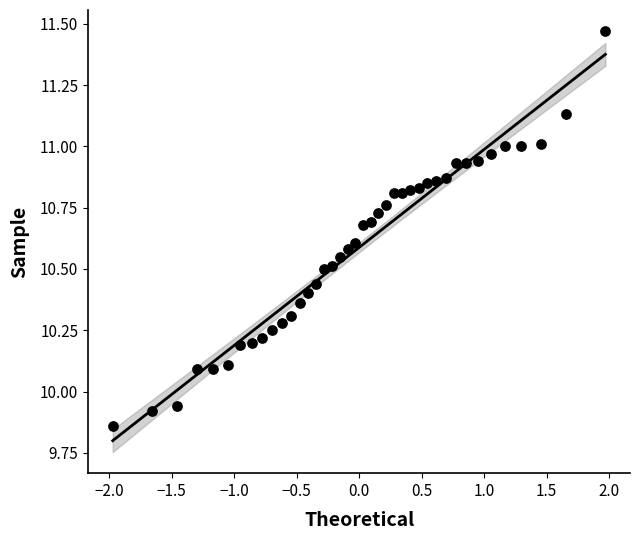

What is the range of X values (max minus min)?

3.9